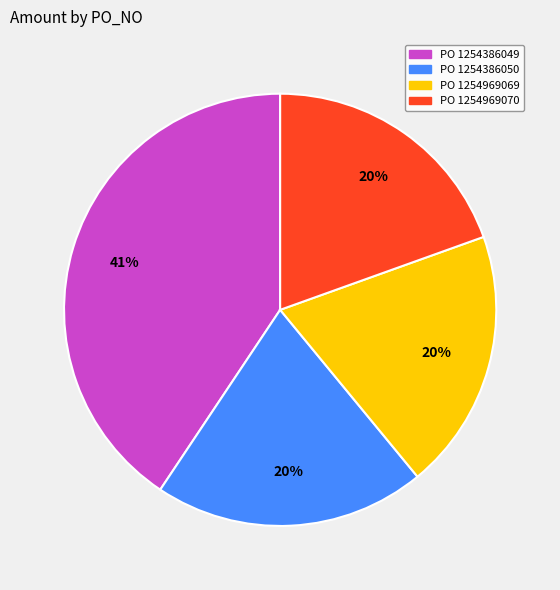

Is there a majority slice in this chart?

No